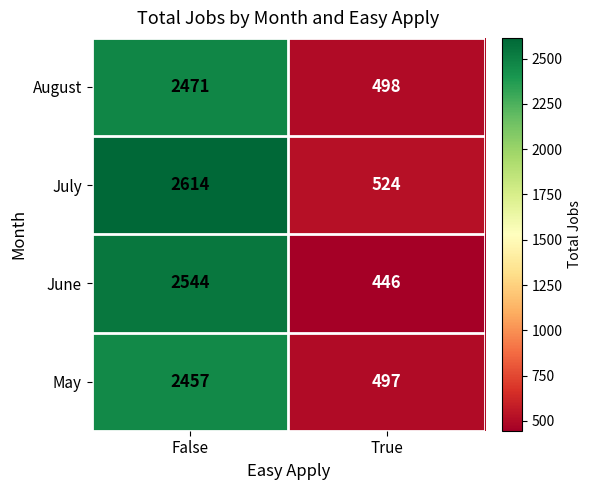

Which label corresponds to the largest value in the chart?

False